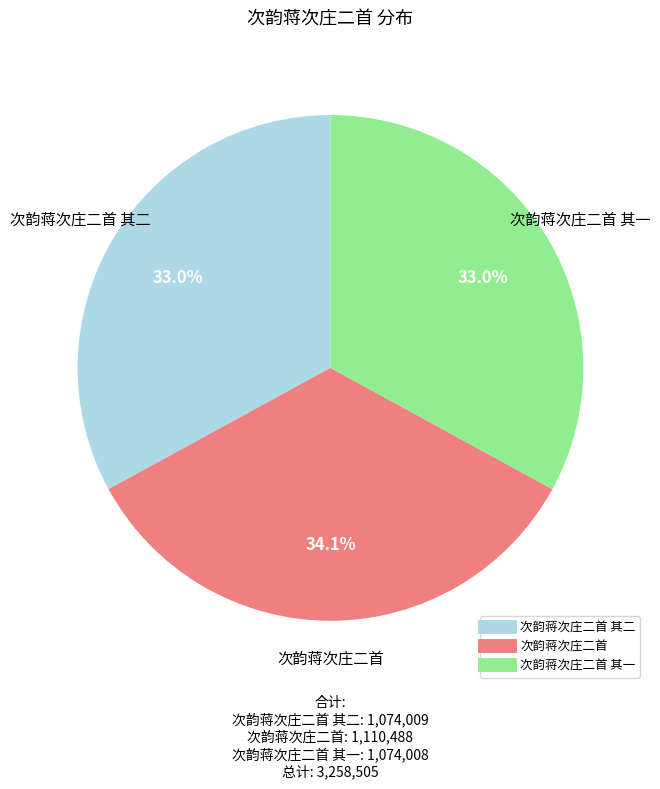

Does any single category account for the majority?

No